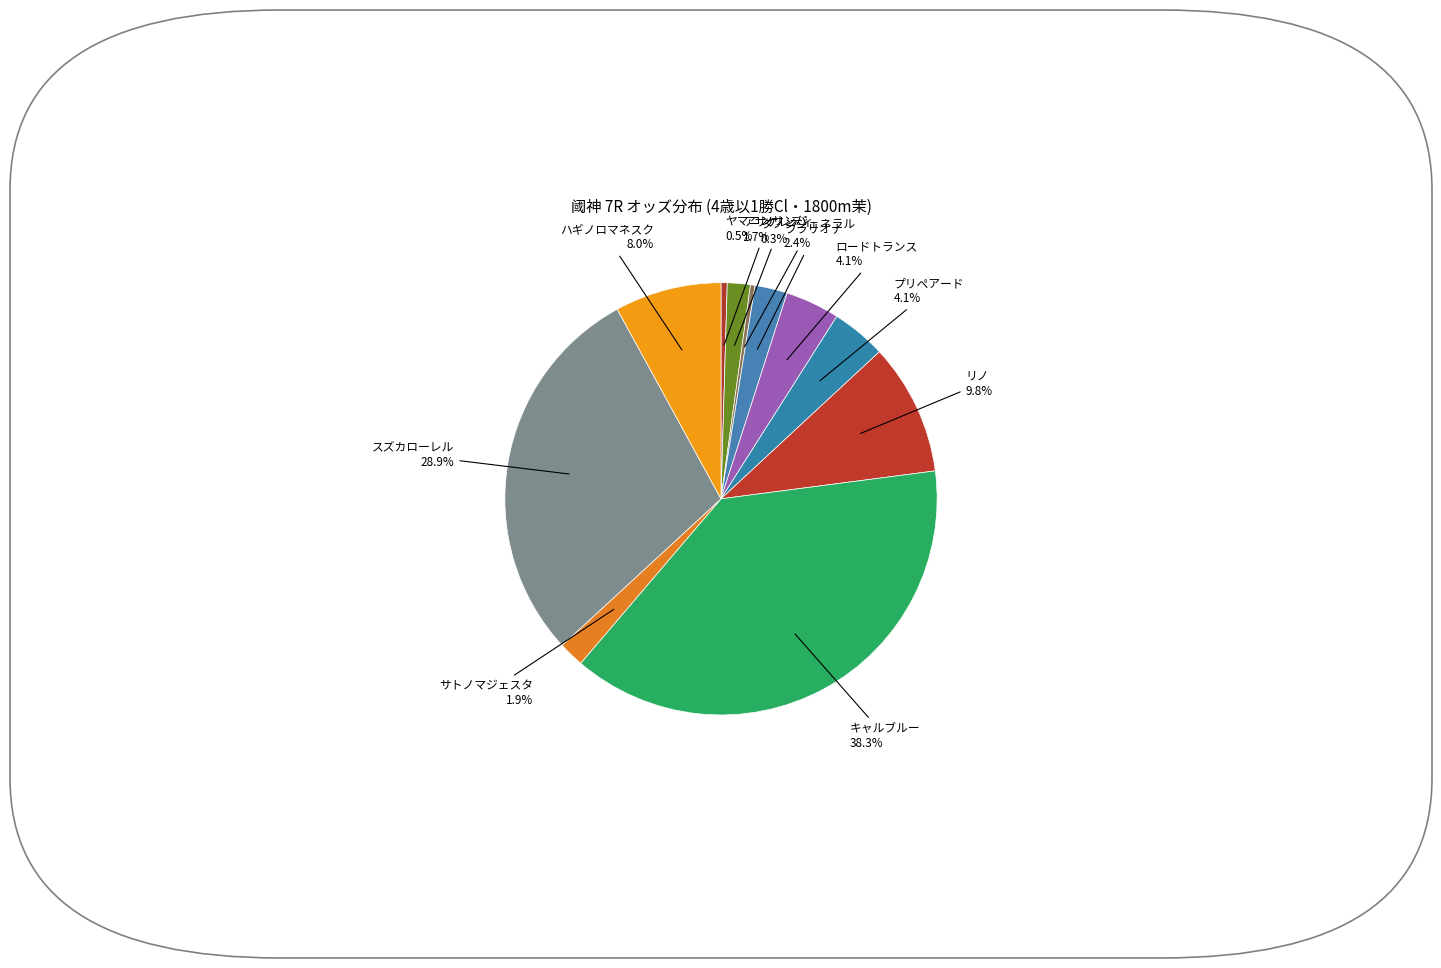

How many segments does this pie chart have?

11